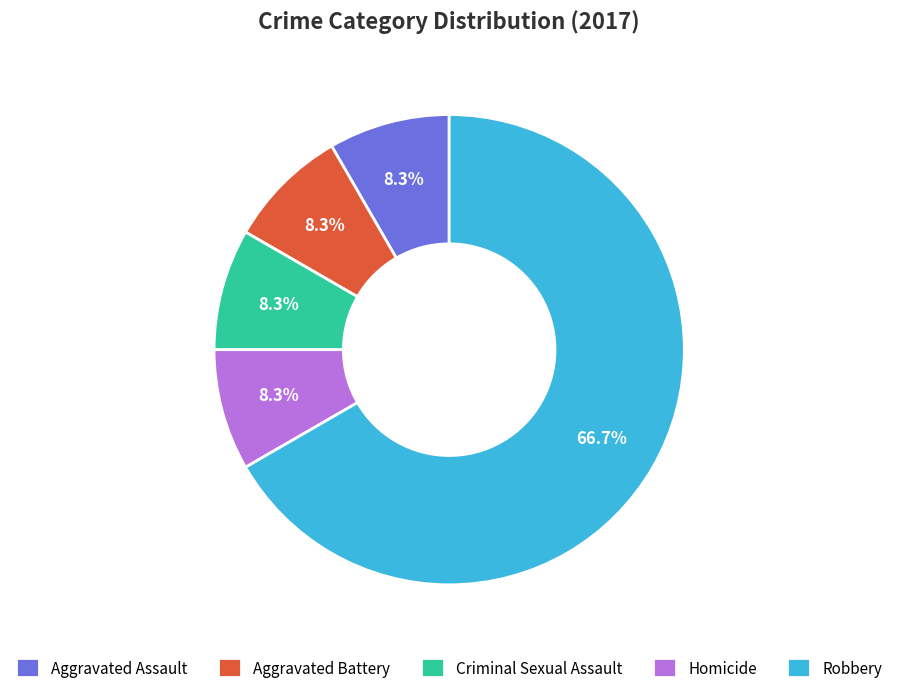

Which category has the biggest portion of the pie?

Robbery